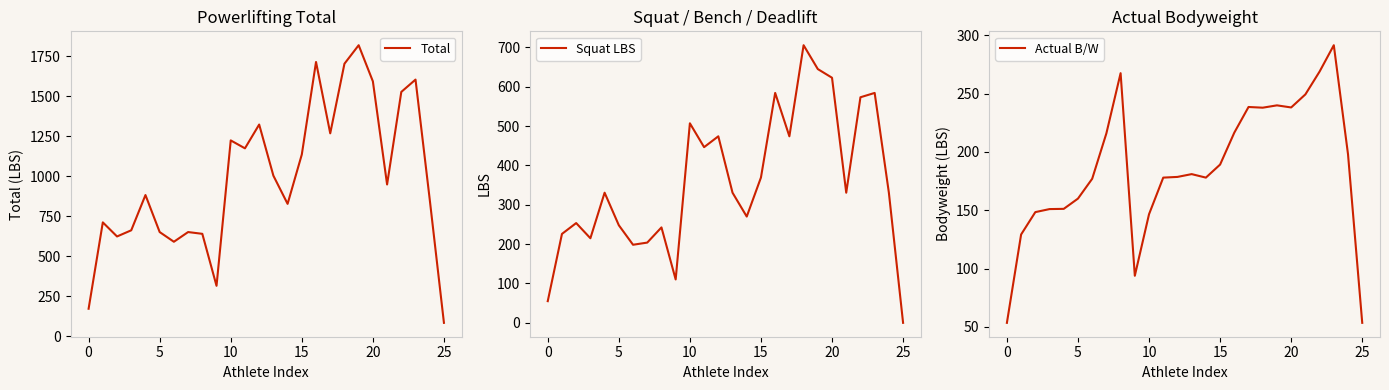

Reading left to right, what are all the values shown in this chart?

Total: 170.8	711.0	622.8	661.4	881.8	650.4	589.7	650.4	639.3	314.1	1223.6	1174.0	1322.8	1003.1	826.7	1135.4	1714.1	1267.7	1703.0	1818.8	1592.8	948.0	1526.7	1603.8	854.3	82.7
Squat LBS: 55.1	226.0	253.5	214.9	330.7	248.0	198.4	203.9	242.5	110.2	507.1	446.4	474.0	330.7	270.1	369.3	584.2	474.0	705.5	644.9	622.8	330.7	573.2	584.2	330.7	0.0
Actual B/W: 53.4	129.2	148.4	151.0	151.2	160.0	177.0	216.0	267.6	93.8	146.6	178.0	178.6	181.0	178.0	189.2	216.6	238.6	238.0	240.0	238.2	249.4	269.0	291.6	198.0	53.4